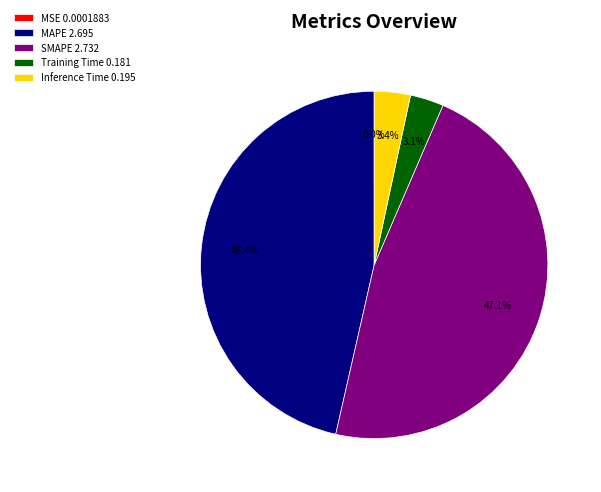

The Inference Time slice represents 3% of the pie. True or false?

True